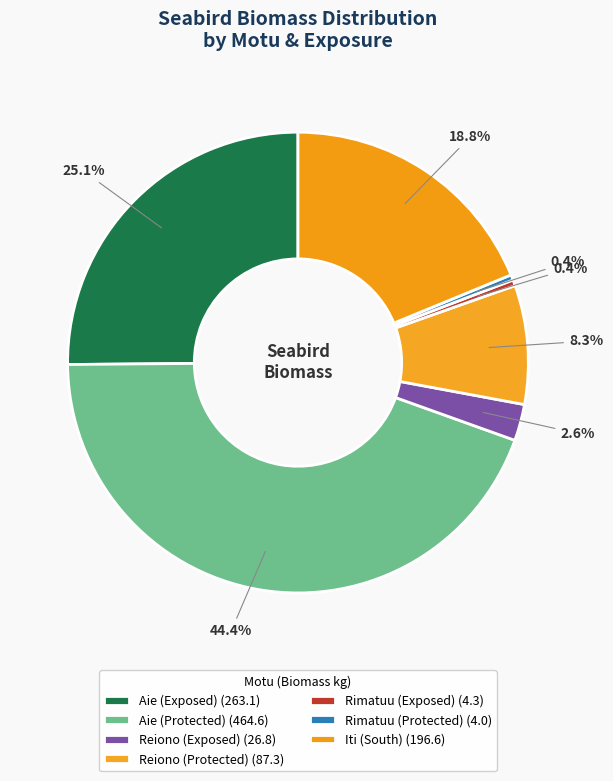

Which has a higher value, Rimatuu (Protected) or Rimatuu (Exposed)?

Rimatuu (Exposed)